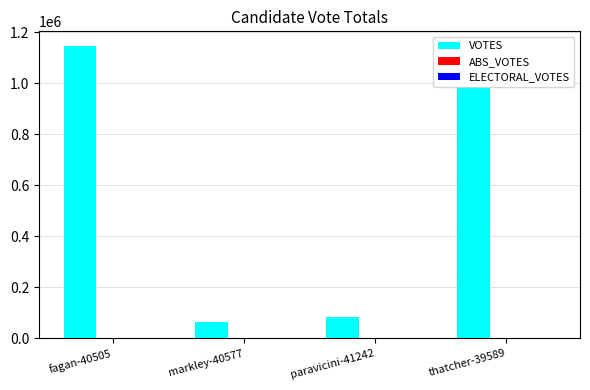

What is the label of the 1st bar from the left?

fagan-40505